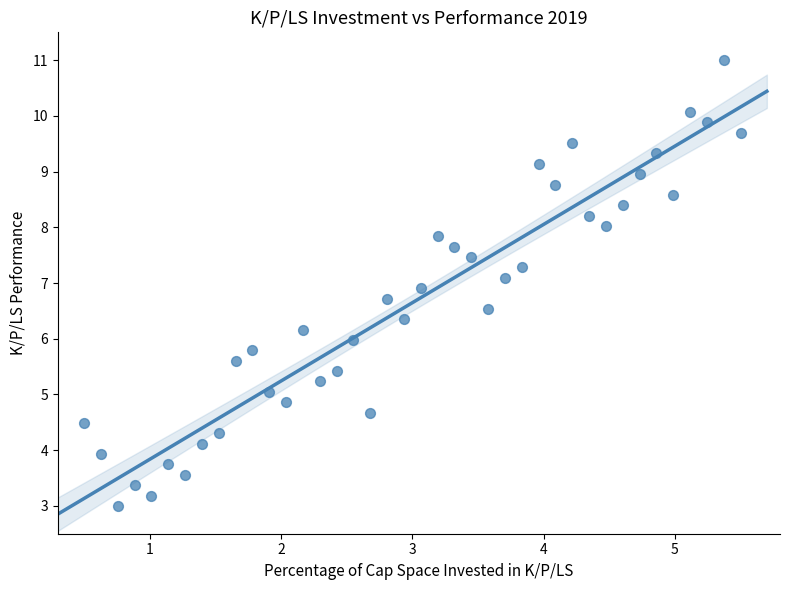

What is the range of X values (max minus min)?

5.0